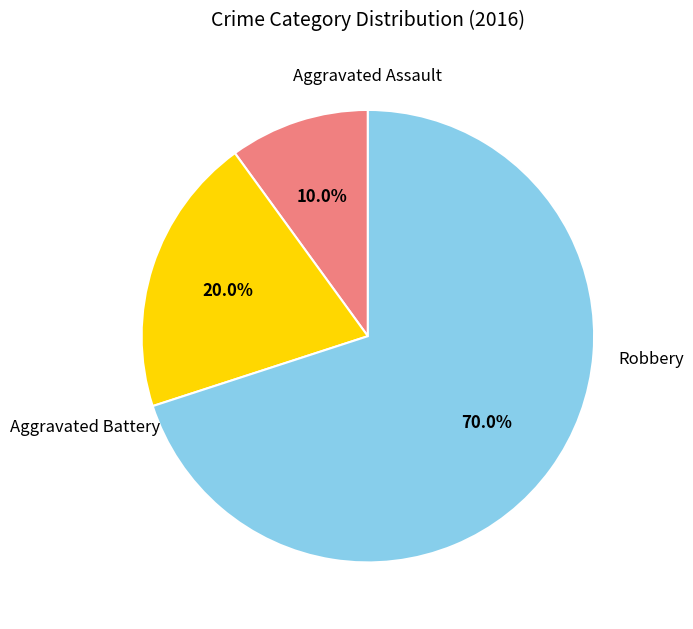

To the nearest percent, what portion does Aggravated Assault represent?

10%